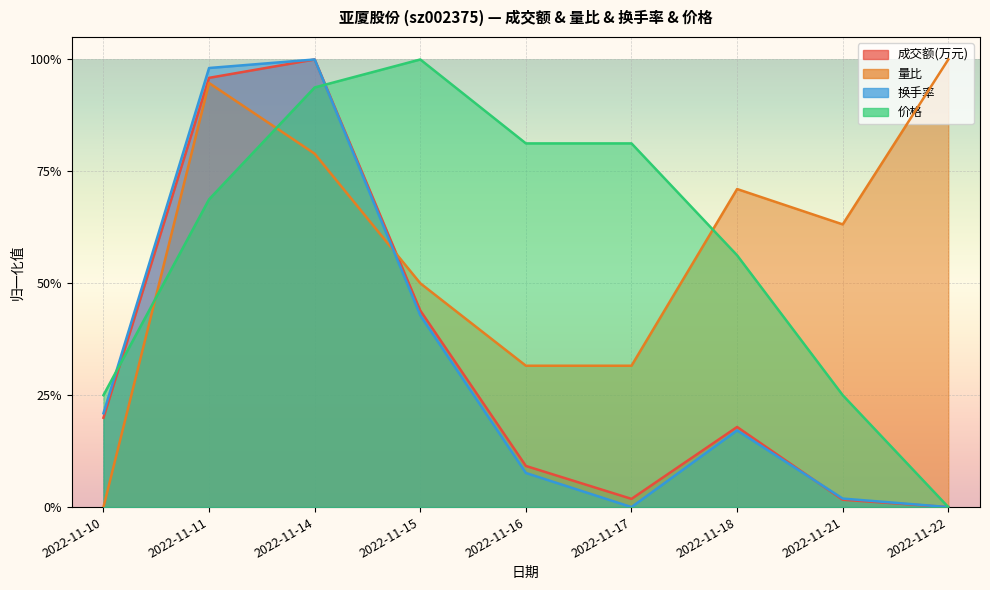

What is the value of the 换手率 point at the 1st from the left?

0.2